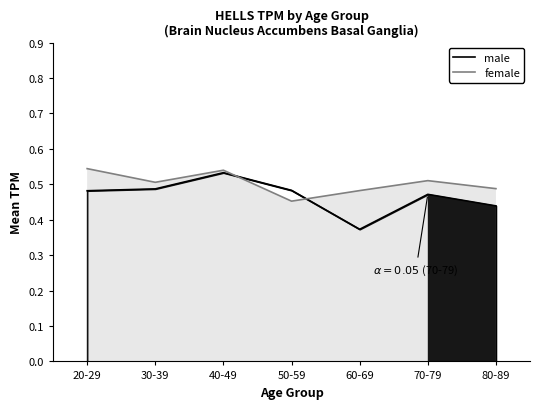

Is it true that female equals 0.5 at 60-69?

True